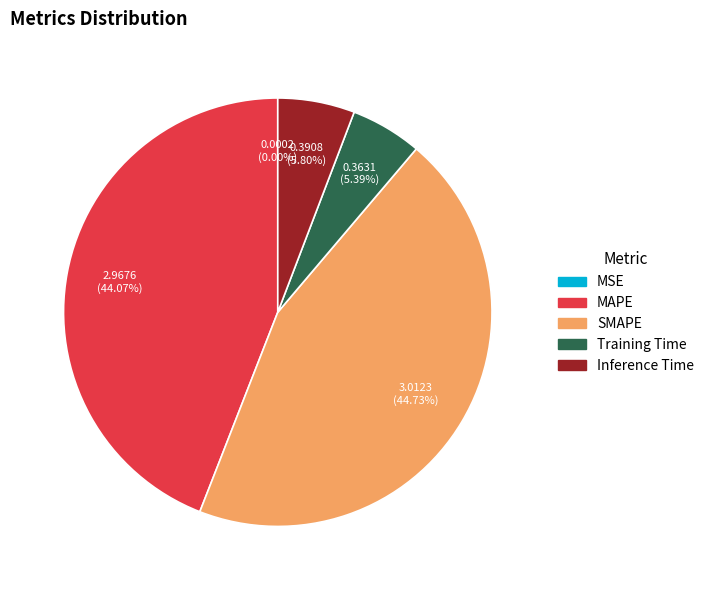

Which slice is the largest?

SMAPE